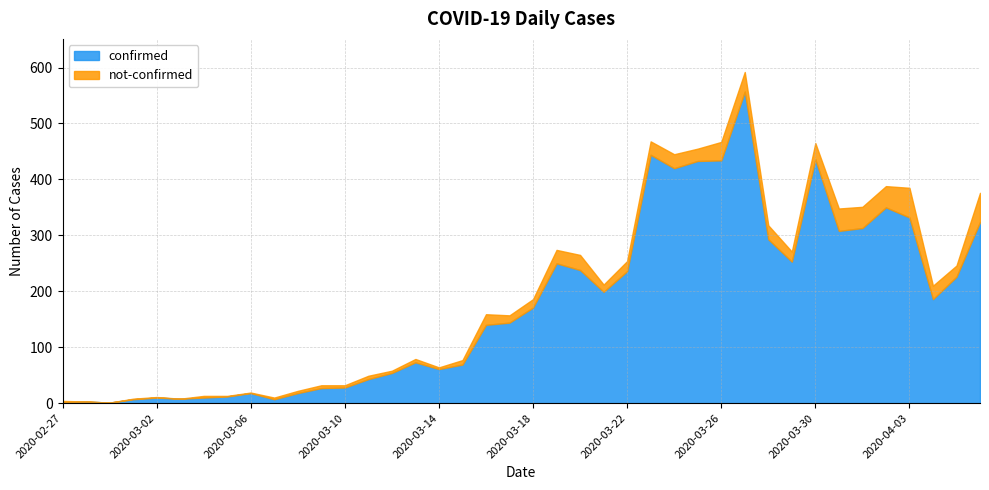

Reading left to right, what are all the values shown in this chart?

confirmed: 2020-02-27=2	2020-02-28=3	2020-02-29=1	2020-03-01=7	2020-03-02=10	2020-03-03=8	2020-03-04=10	2020-03-05=12	2020-03-06=18	2020-03-07=7	2020-03-08=18	2020-03-09=27	2020-03-10=28	2020-03-11=43	2020-03-12=54	2020-03-13=73	2020-03-14=61	2020-03-15=69	2020-03-16=140	2020-03-17=144	2020-03-18=171	2020-03-19=250	2020-03-20=238	2020-03-21=199	2020-03-22=236	2020-03-23=444	2020-03-24=420	2020-03-25=433	2020-03-26=434	2020-03-27=557	2020-03-28=293	2020-03-29=253	2020-03-30=436	2020-03-31=308	2020-04-01=313	2020-04-02=350	2020-04-03=332	2020-04-04=186	2020-04-05=226	2020-04-06=324
not-confirmed: 2020-02-27=2	2020-02-28=0	2020-02-29=0	2020-03-01=1	2020-03-02=1	2020-03-03=0	2020-03-04=3	2020-03-05=1	2020-03-06=1	2020-03-07=3	2020-03-08=4	2020-03-09=5	2020-03-10=4	2020-03-11=6	2020-03-12=4	2020-03-13=6	2020-03-14=3	2020-03-15=8	2020-03-16=19	2020-03-17=13	2020-03-18=15	2020-03-19=24	2020-03-20=27	2020-03-21=13	2020-03-22=18	2020-03-23=24	2020-03-24=25	2020-03-25=22	2020-03-26=33	2020-03-27=35	2020-03-28=25	2020-03-29=18	2020-03-30=29	2020-03-31=40	2020-04-01=38	2020-04-02=38	2020-04-03=53	2020-04-04=24	2020-04-05=20	2020-04-06=52